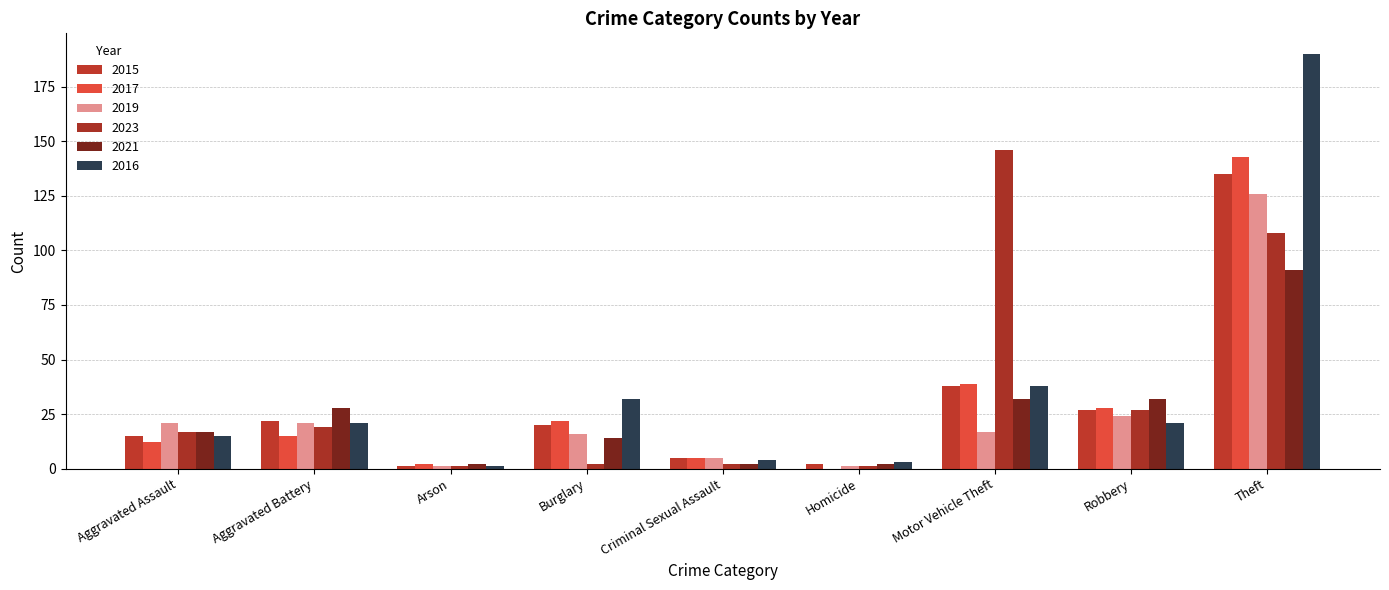

What is the sum of the 2019 values at Burglary and Criminal Sexual Assault?

21